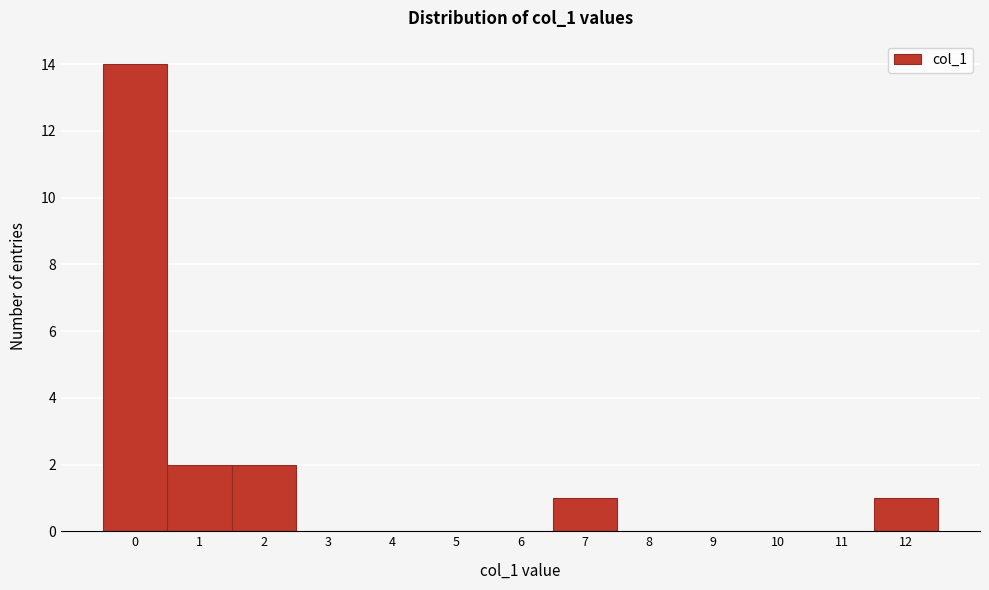

Reading right to left, transcribe all the data shown in this chart.

12=1	11=0	10=0	9=0	8=0	7=1	6=0	5=0	4=0	3=0	2=2	1=2	0=14